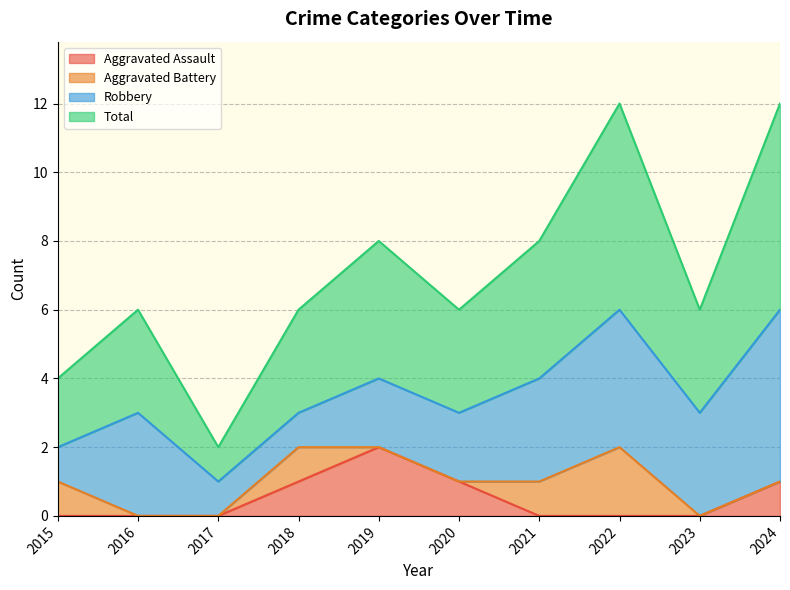

The value of Aggravated Assault at 2021 is 0. True or false?

True